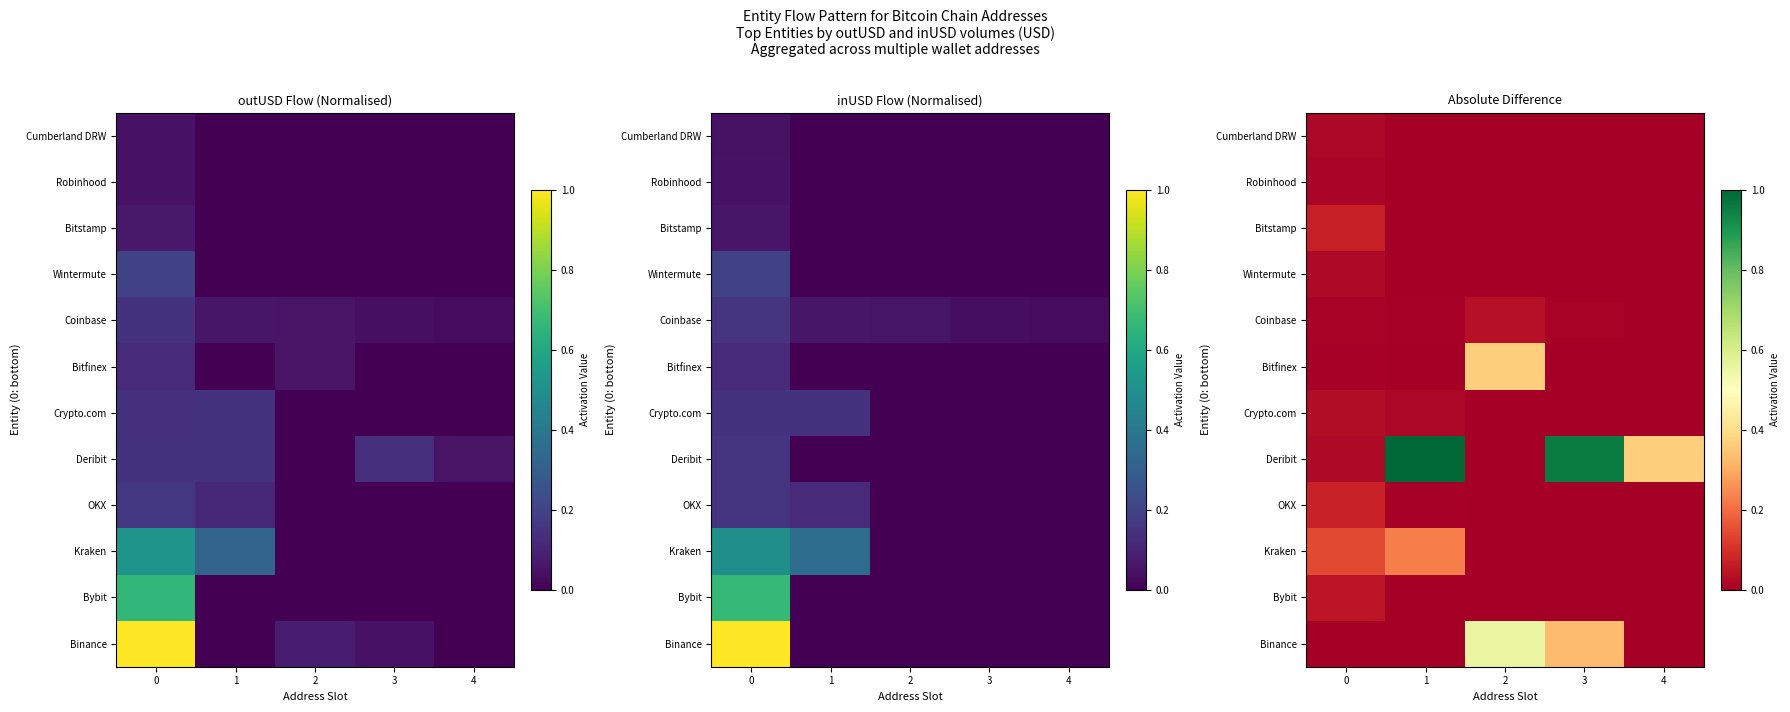

The value of Robinhood at 4 is 0.0. True or false?

True